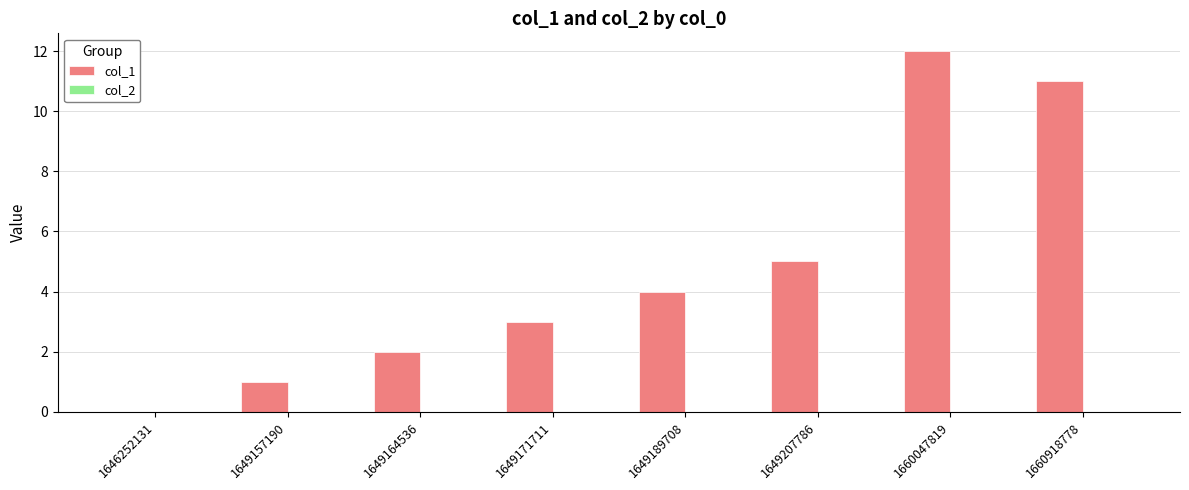

The chart shows a value of 20 at 1660918778. True or false?

False